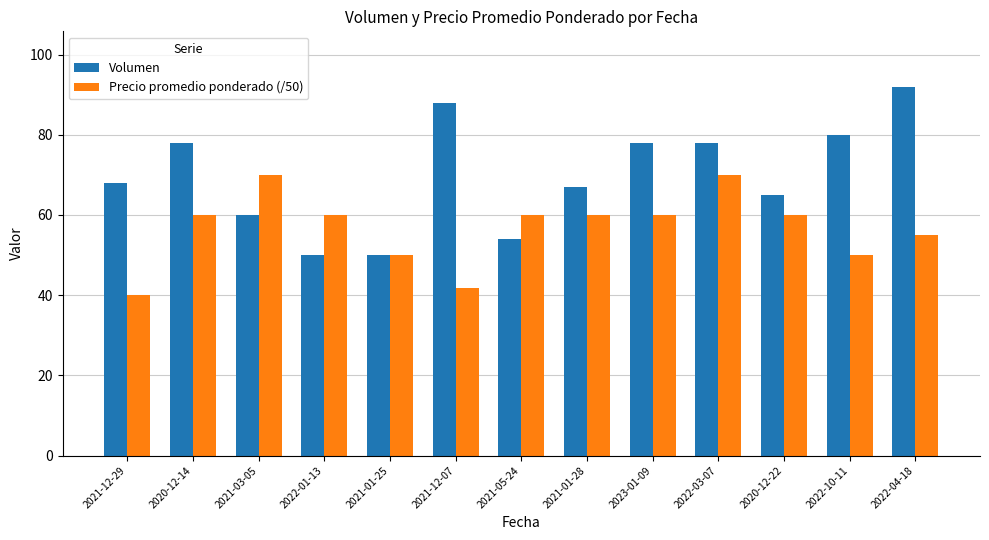

Which series has the largest total across all categories?

Volumen